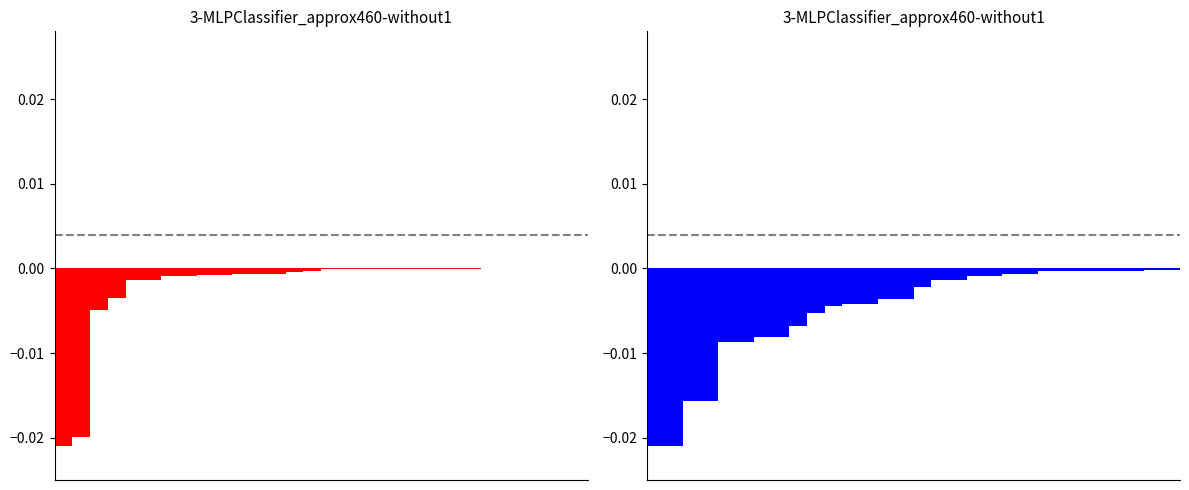

What is the sum of all LeveProfitNQ values?

-0.1